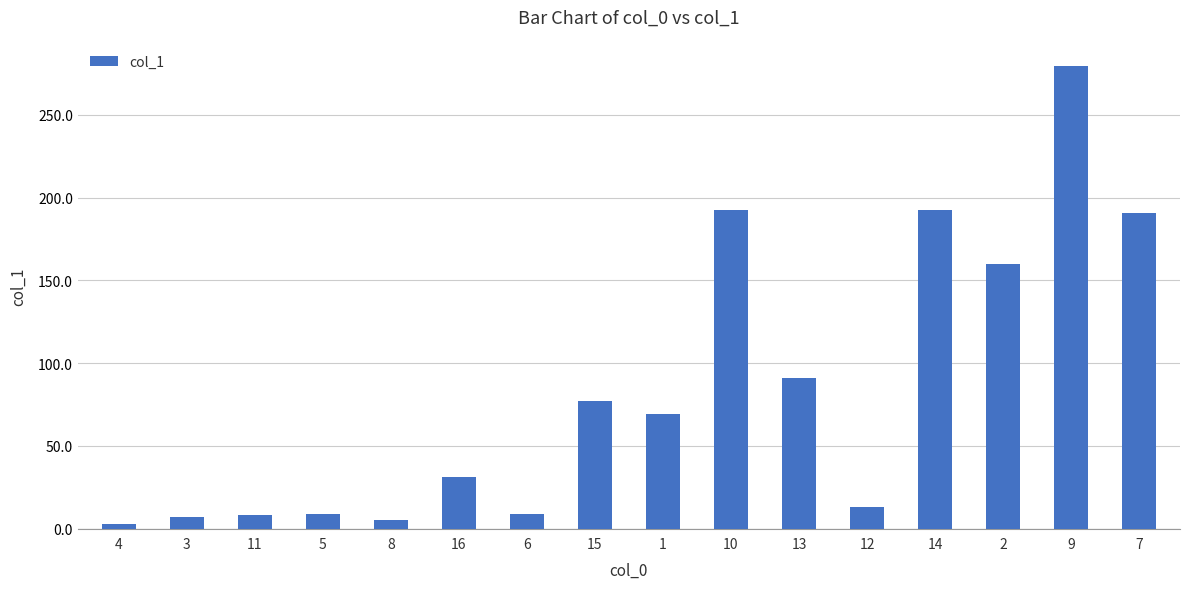

Approximately how many times larger is the value at 16 compared to 3?

4.6